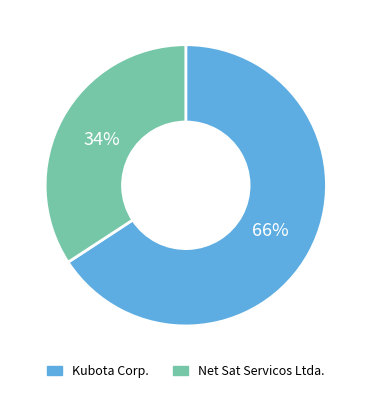

True or false: Kubota Corp. accounts for 77% of the total.

False